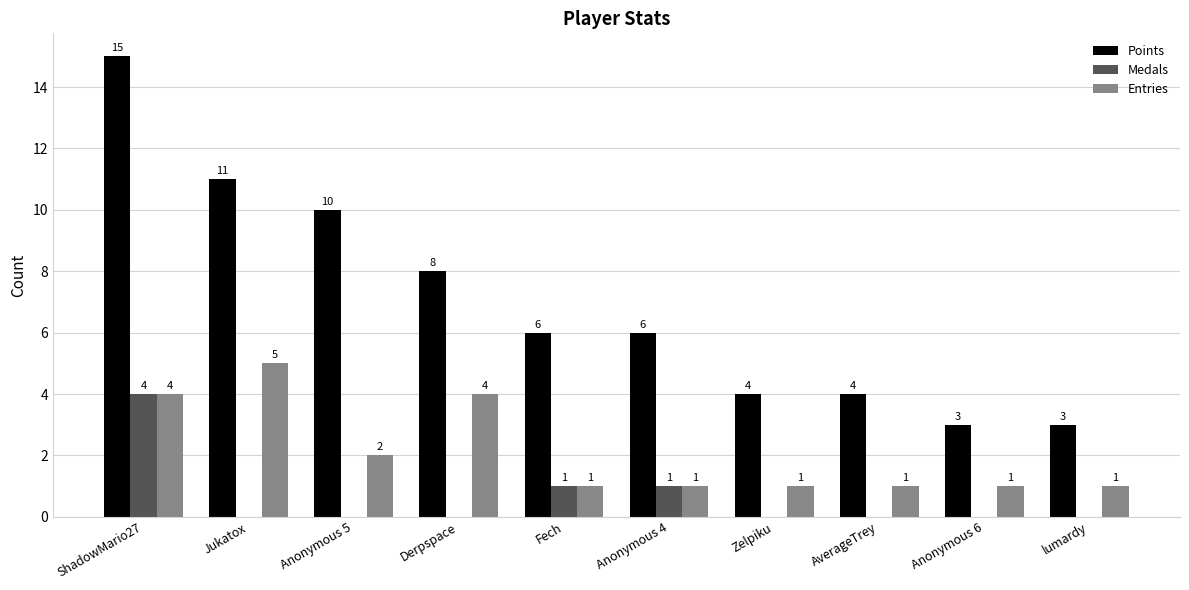

How many groups of bars are there?

10